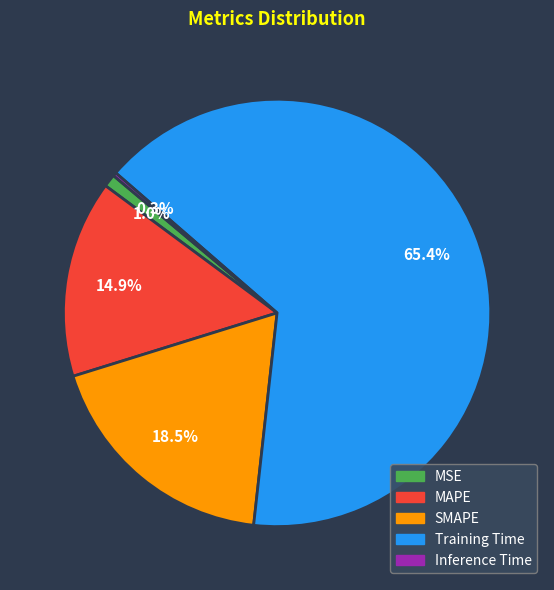

What is the largest slice in the pie chart?

Training Time